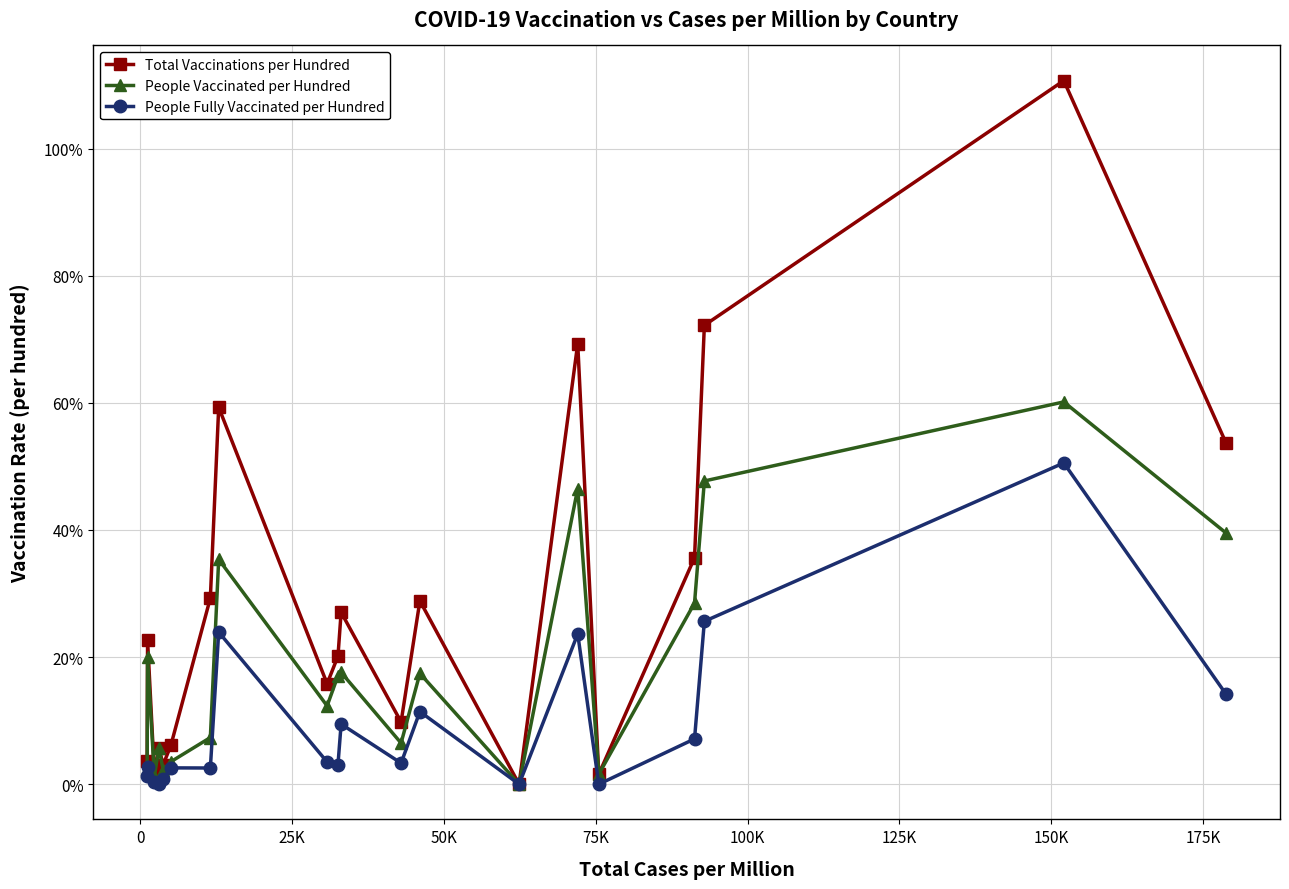

Which series has the largest range (max minus min)?

Total Vaccinations per Hundred